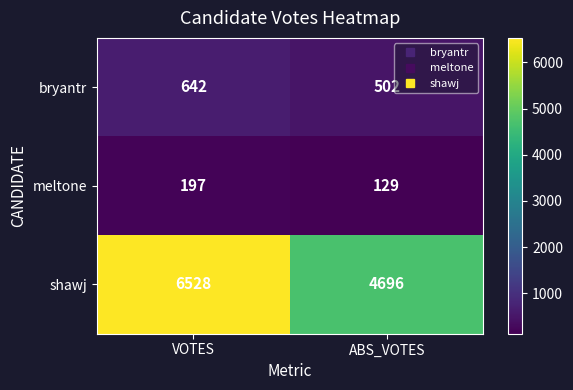

At ABS_VOTES, list the series in order from smallest to largest.

meltone, bryantr, shawj